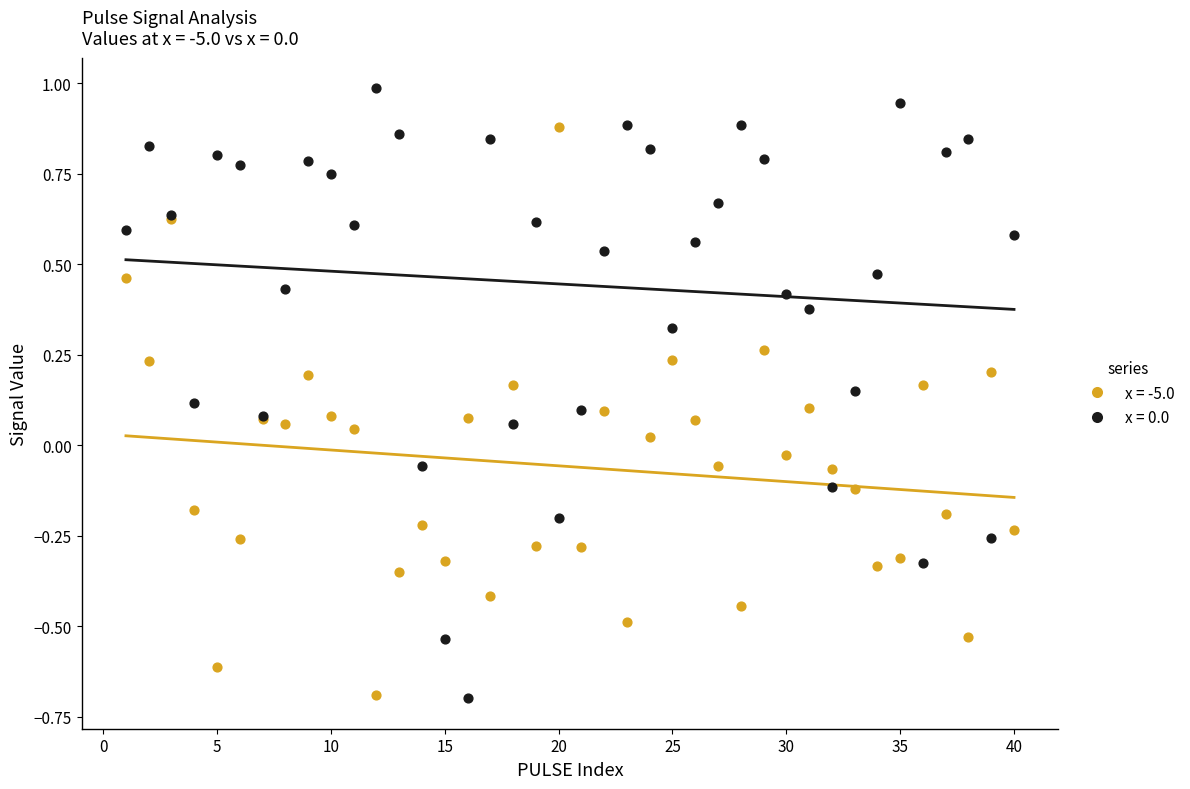

What is the X range (max minus min) for the scatter plot?

39.0